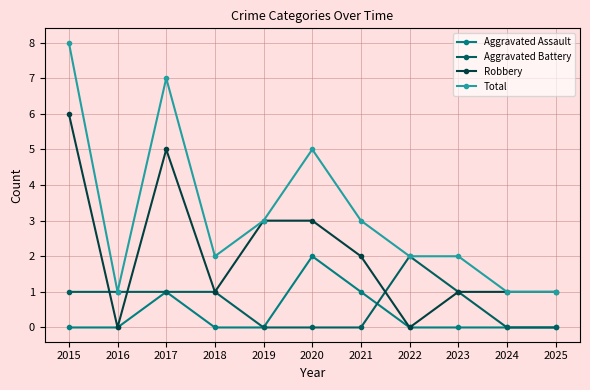

What is the total value across all series at 2025?

2